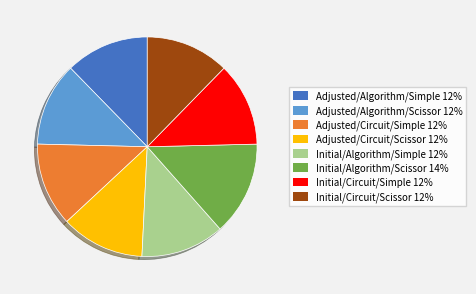

Does any single category account for the majority?

No